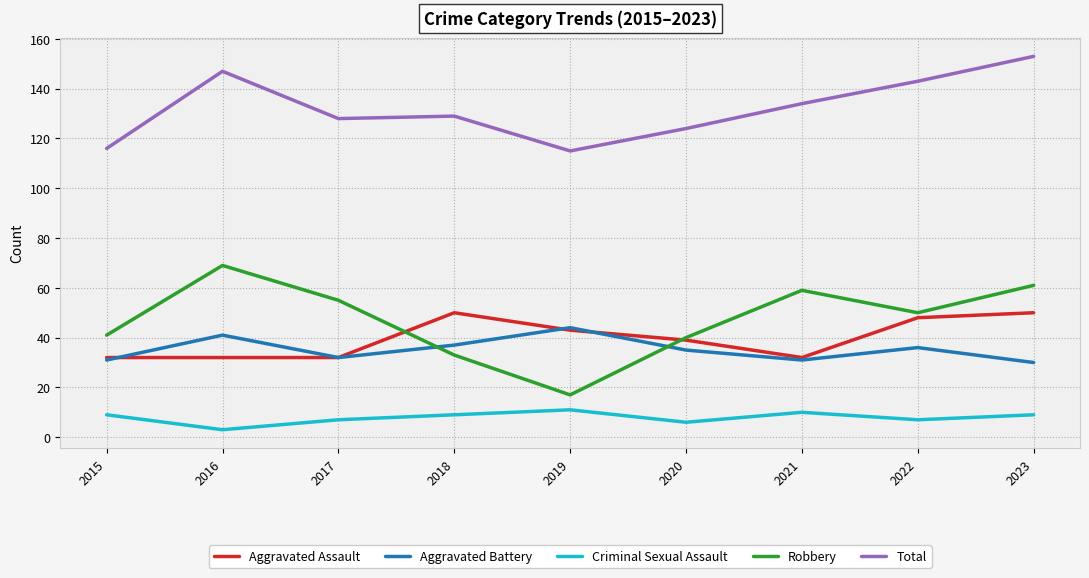

Which series has the largest total across all categories?

Total